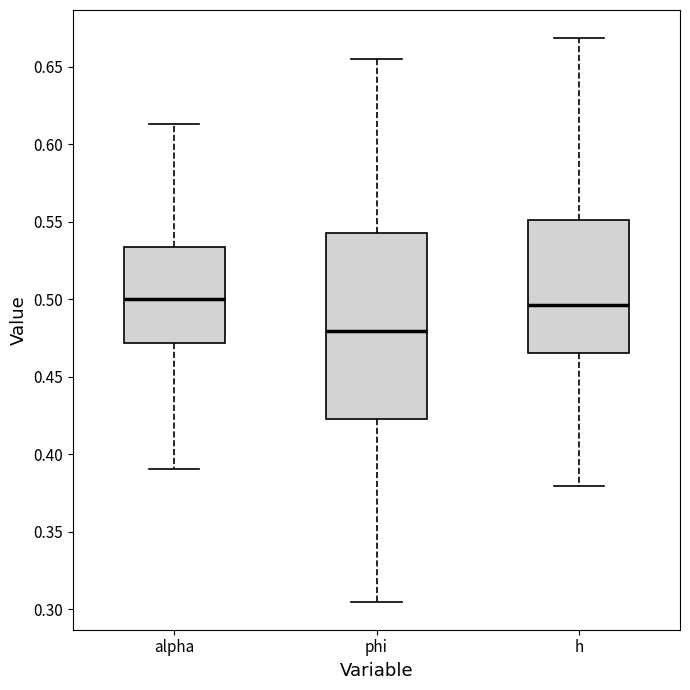

Where does the median line of the box for phi sit on the y-axis? The values are not printed on the chart, so give them approximately, as read against the axis.

0.480